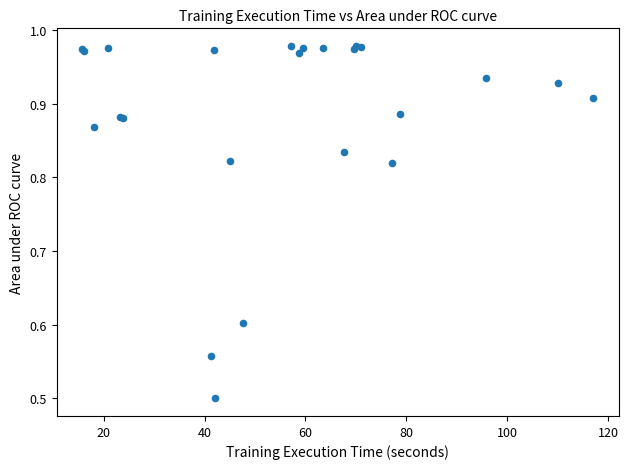

What Y value in the scatter plot is closest to 0?

0.5